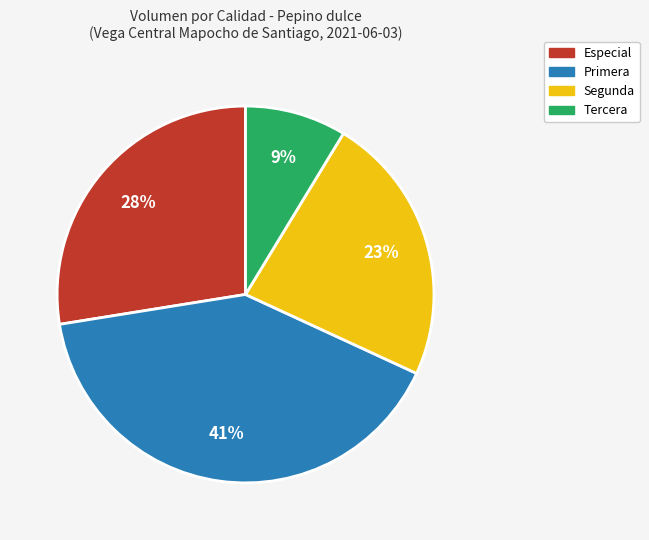

To the nearest percent, what is the average slice percentage?

25%